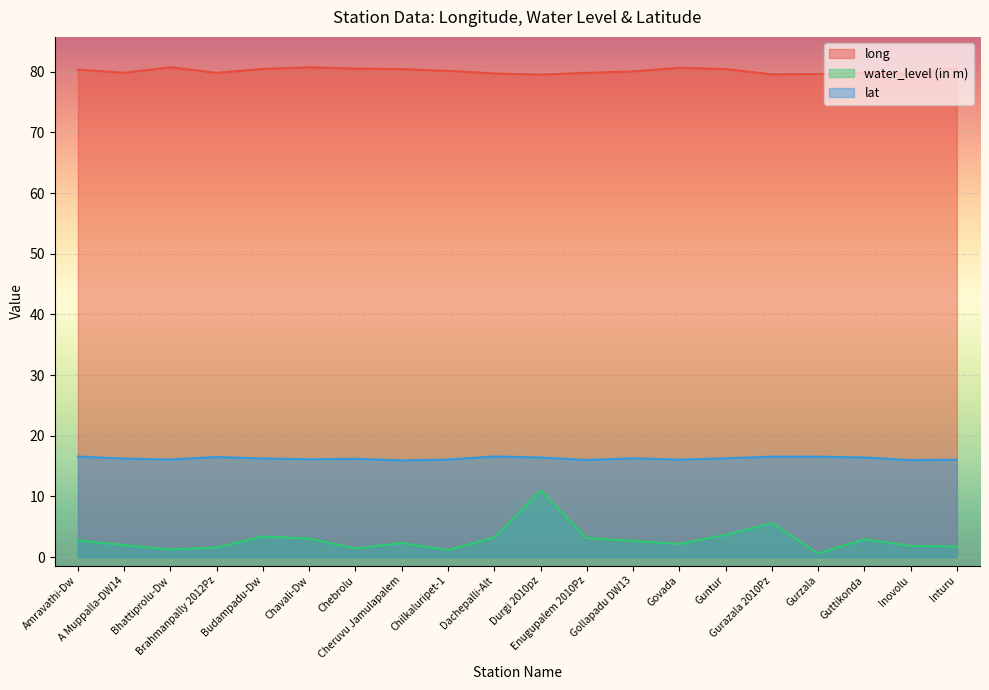

Rank the series by their maximum value, from highest to lowest.

long, lat, water_level (in m)